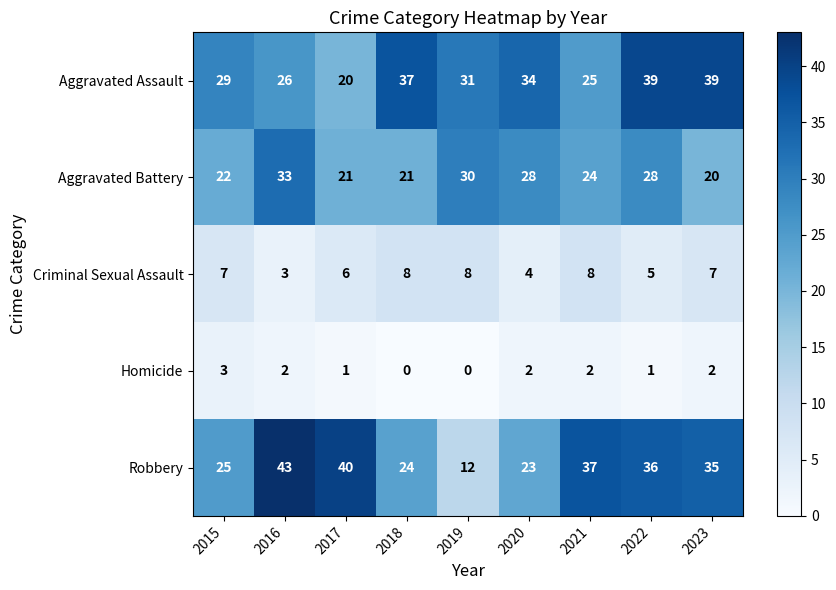

What is the difference between the Robbery values at 2023 and 2017?

5